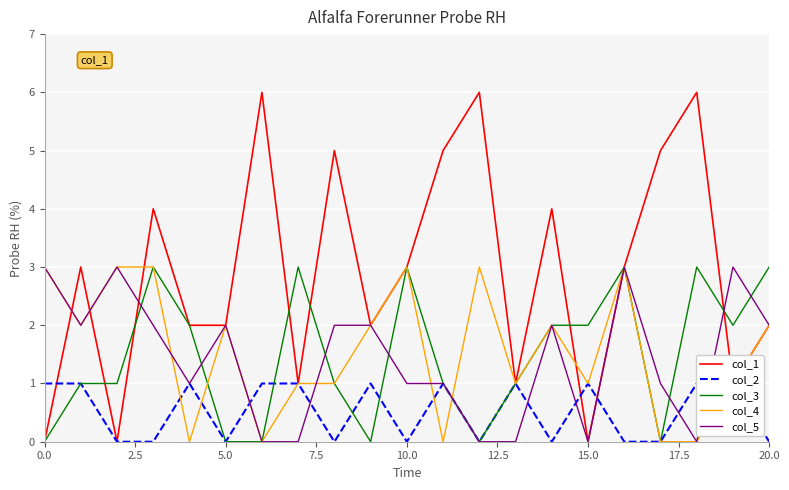

How many lines are shown in the chart?

5